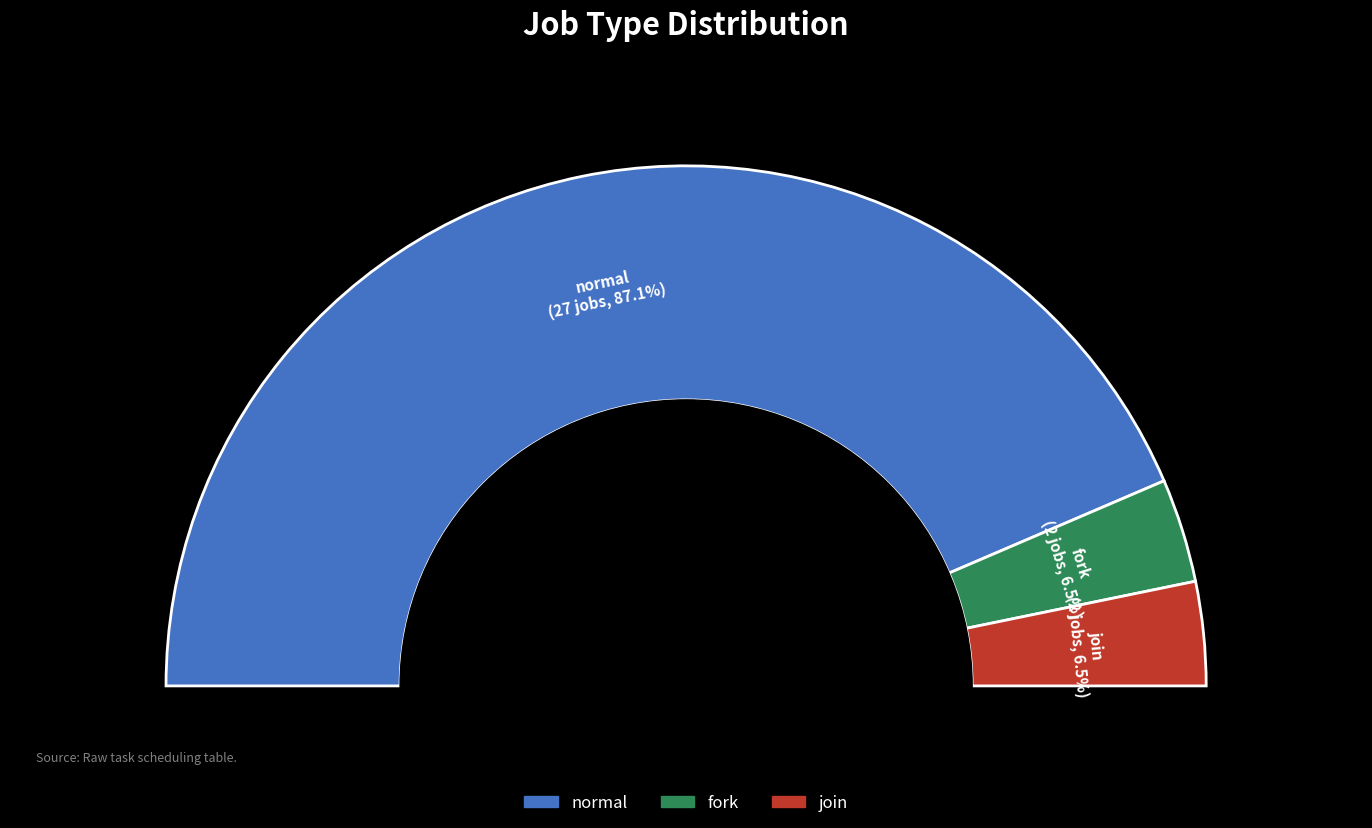

What percentage is the normal slice, to the nearest percent?

87%